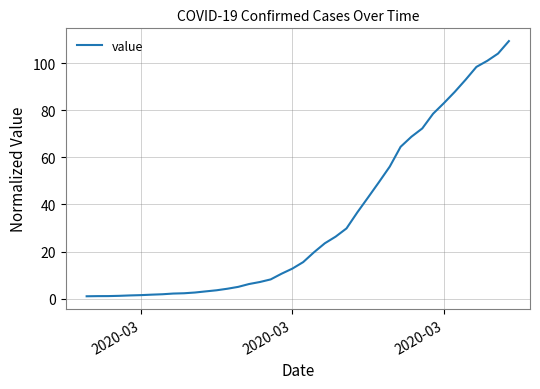

What is the difference between the maximum and minimum values?

108.4